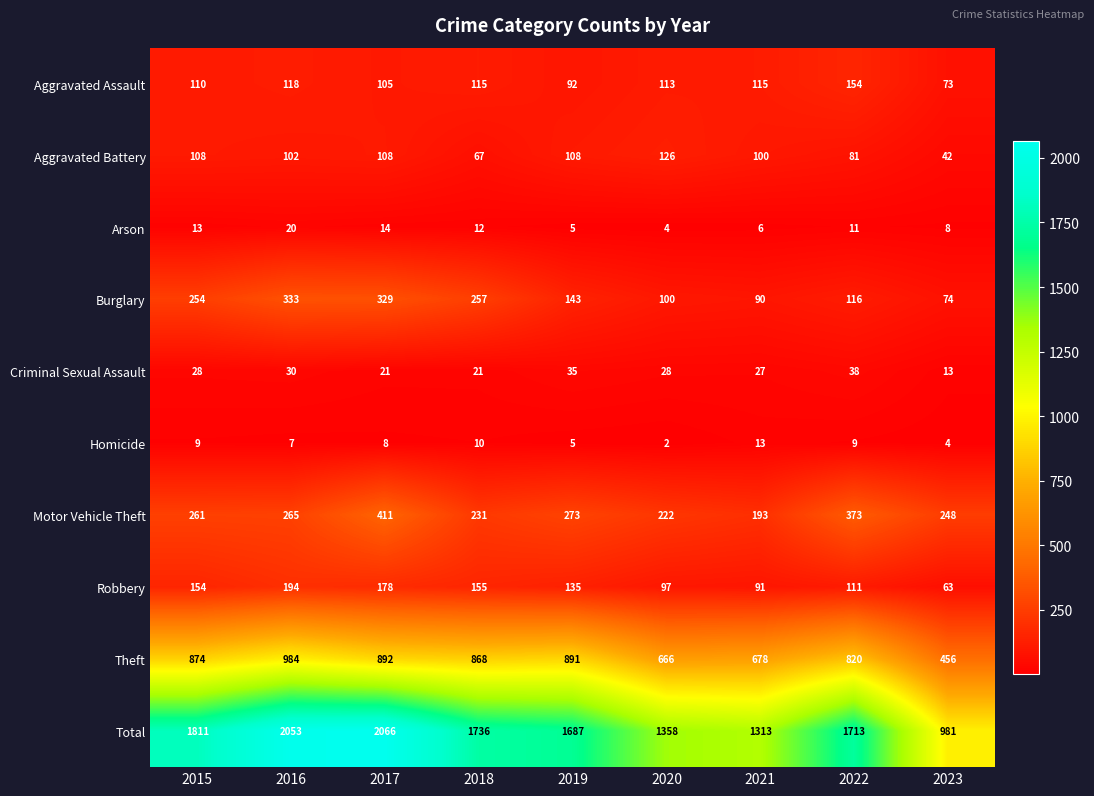

At how many categories does at least one series exceed 912?

9